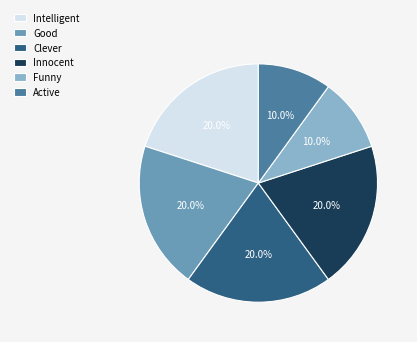

Approximately how many times larger is the value at Innocent compared to Active?

2.0